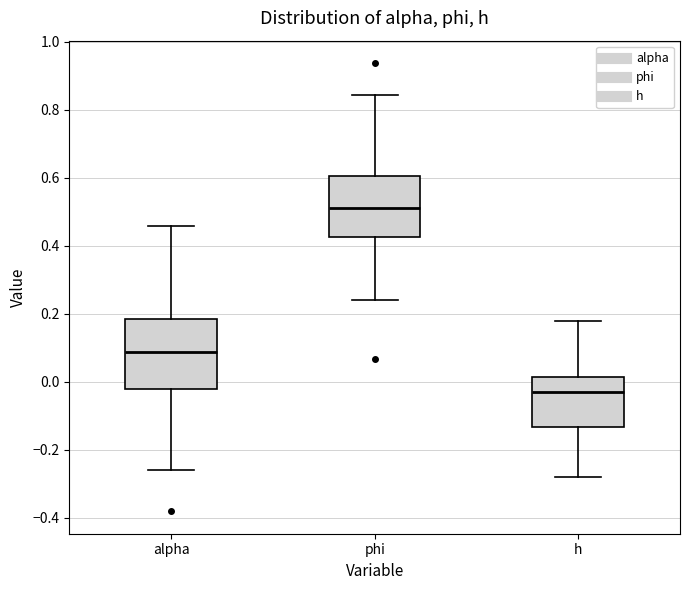

Where does the lower whisker of the box for phi end on the y-axis? The values are not printed on the chart, so give them approximately, as read against the axis.

0.24